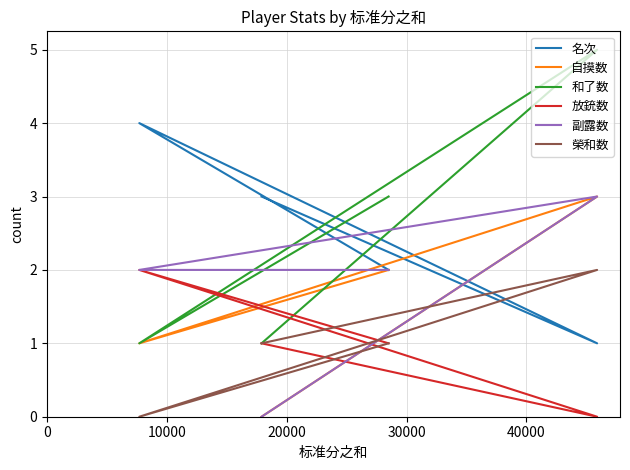

The 副露数 series shows 5 at 10000. True or false?

False